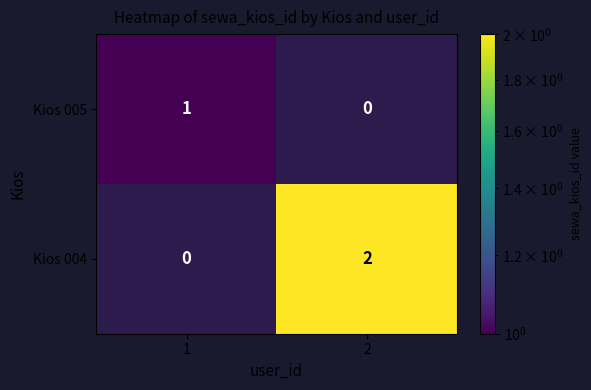

Is it true that Kios 004 equals 3 at 2?

False